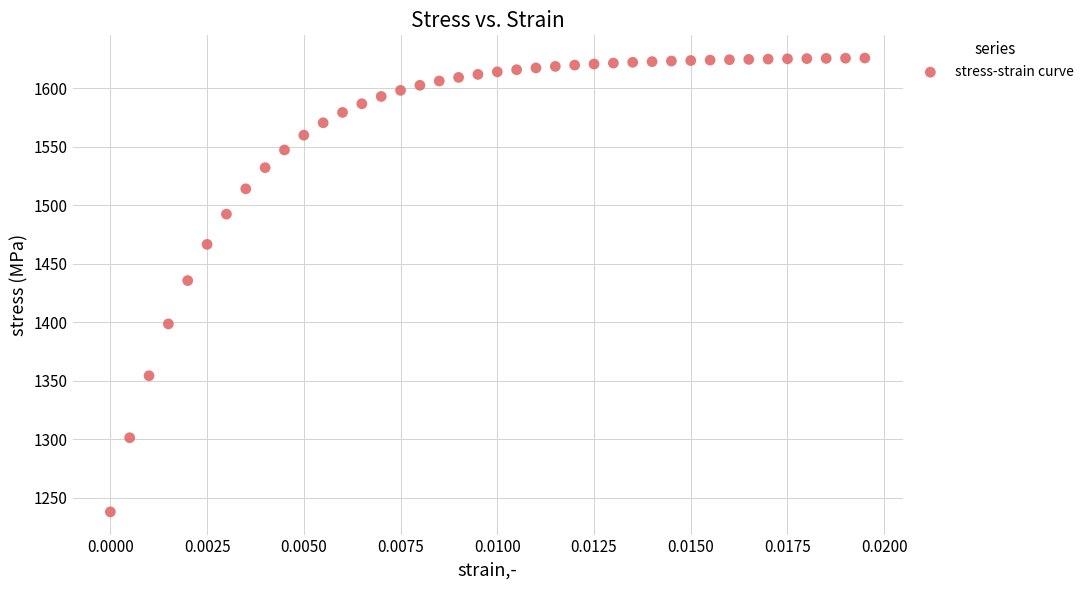

What is the range of Y values (max minus min)?

387.8